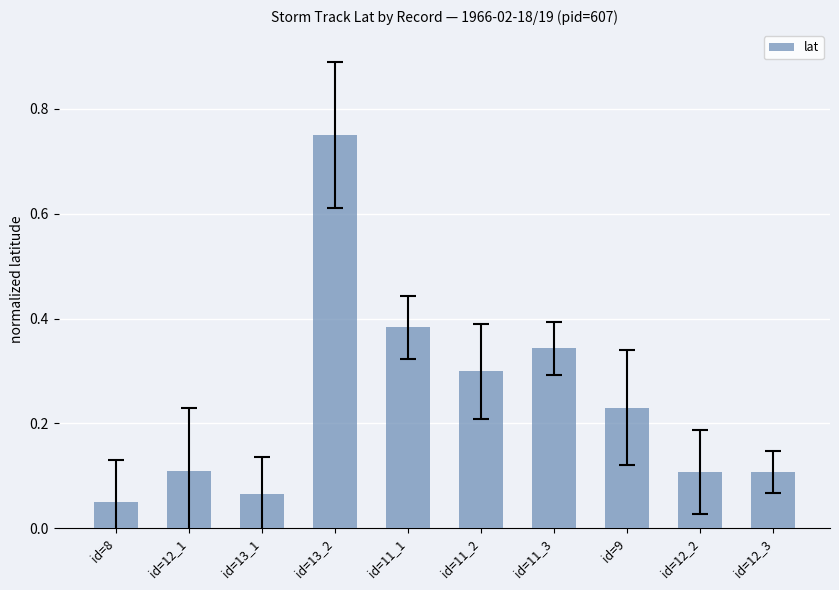

What is the change in value from id=11_1 to id=9?

-0.2